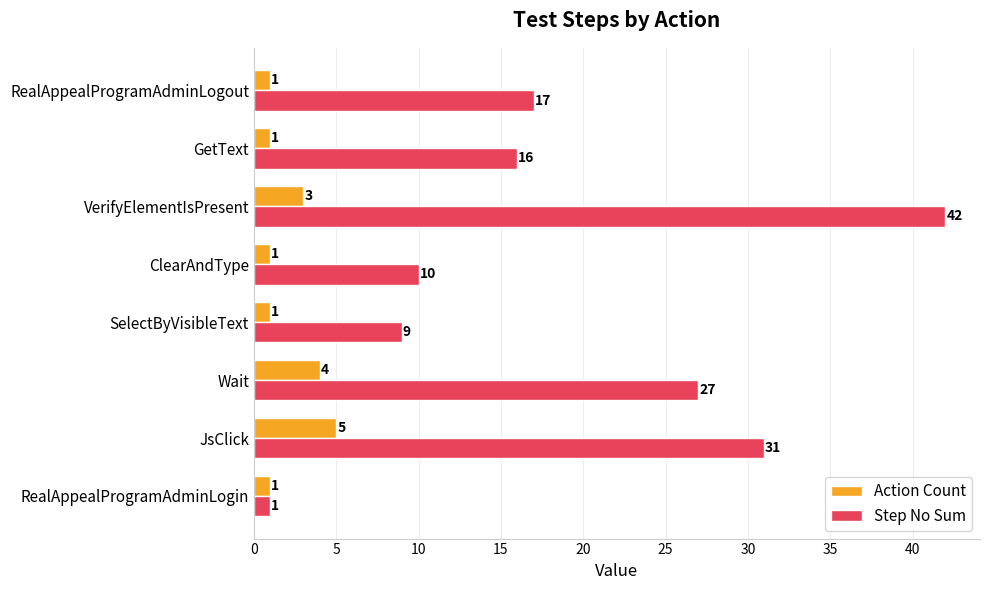

Which series has the largest total across all categories?

Step No Sum